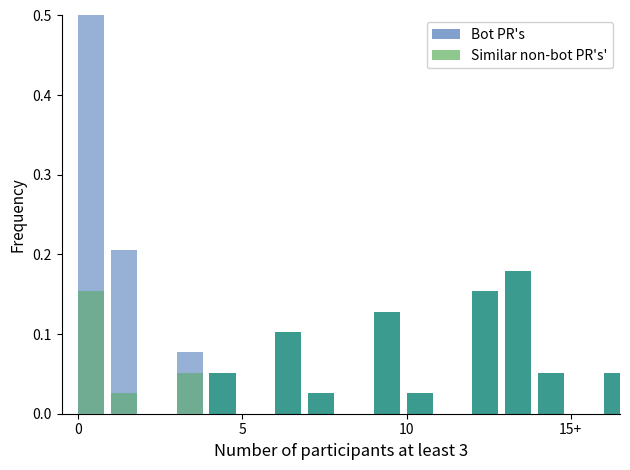

True or false: CH has a value of 0.1 at 15+.

False